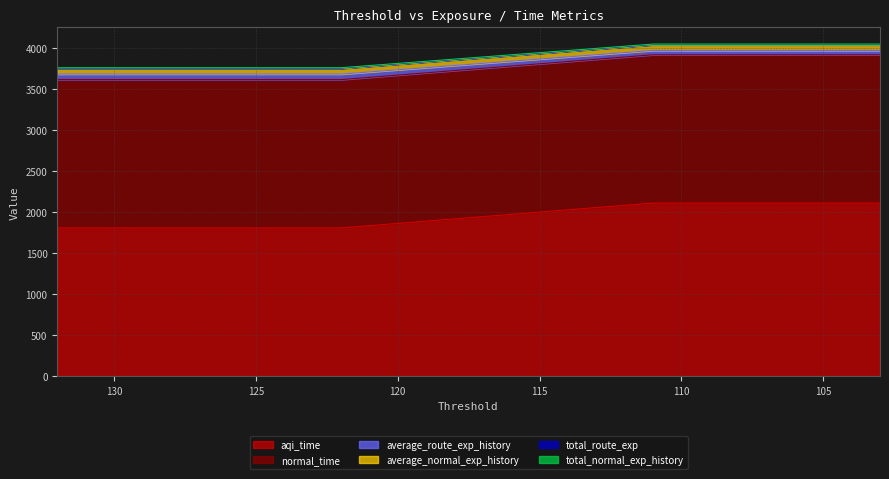

What is the difference between the maximum and minimum values in the total_route_exp series?

288.4